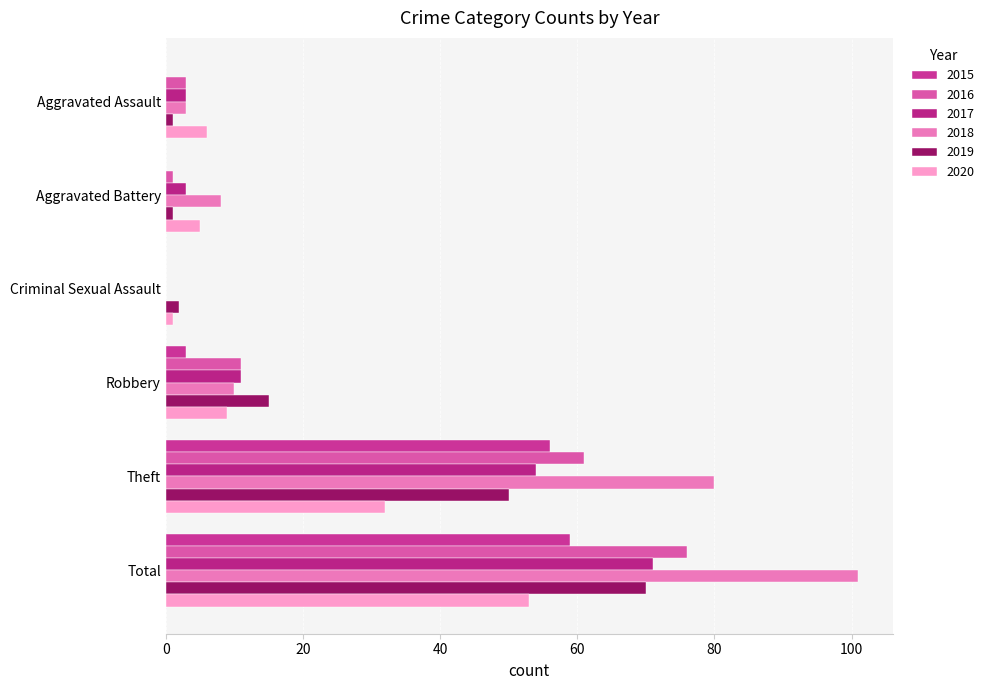

Between Robbery and Total, which series saw the biggest shift?

2018